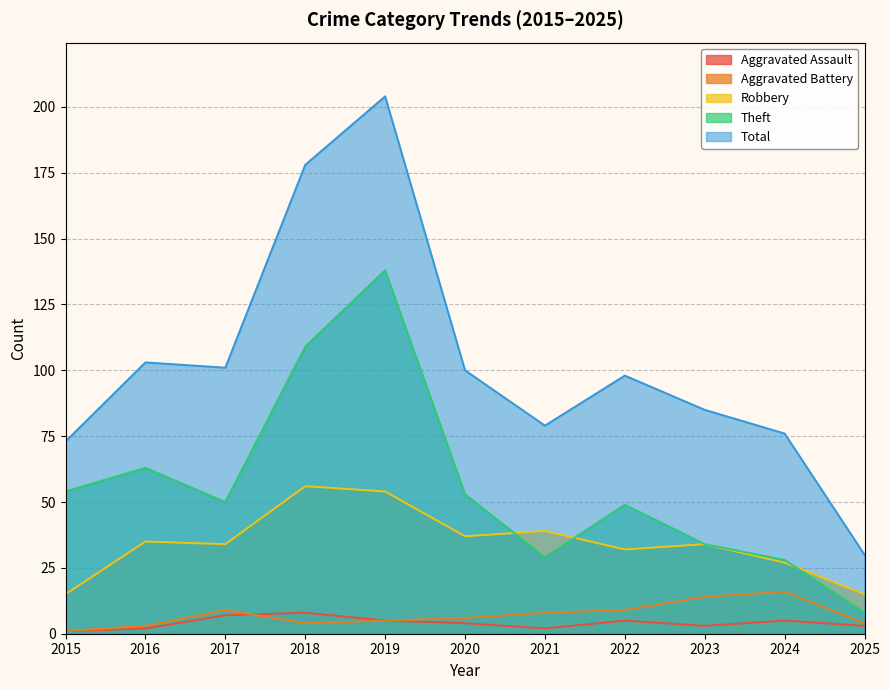

The value of Aggravated Assault at 2017 is 4. True or false?

False